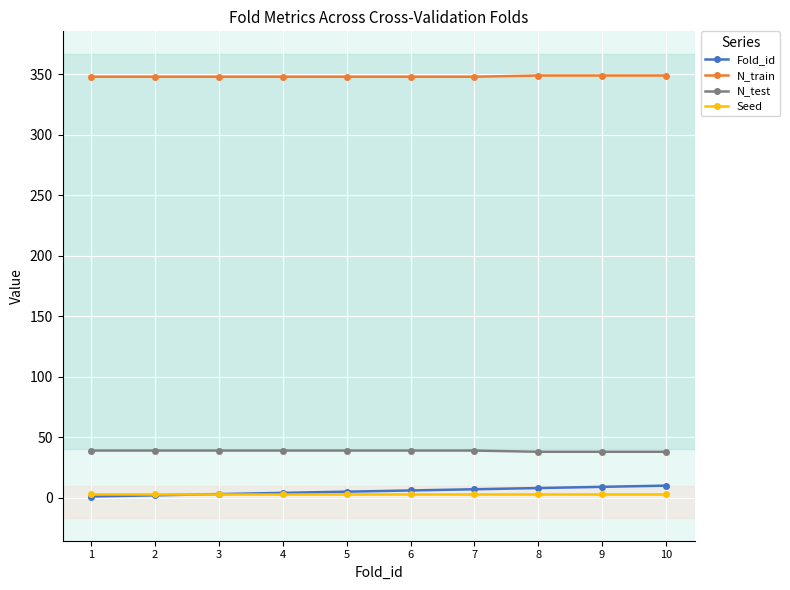

At 9, list the series in order from largest to smallest.

N_train, N_test, Fold_id, Seed